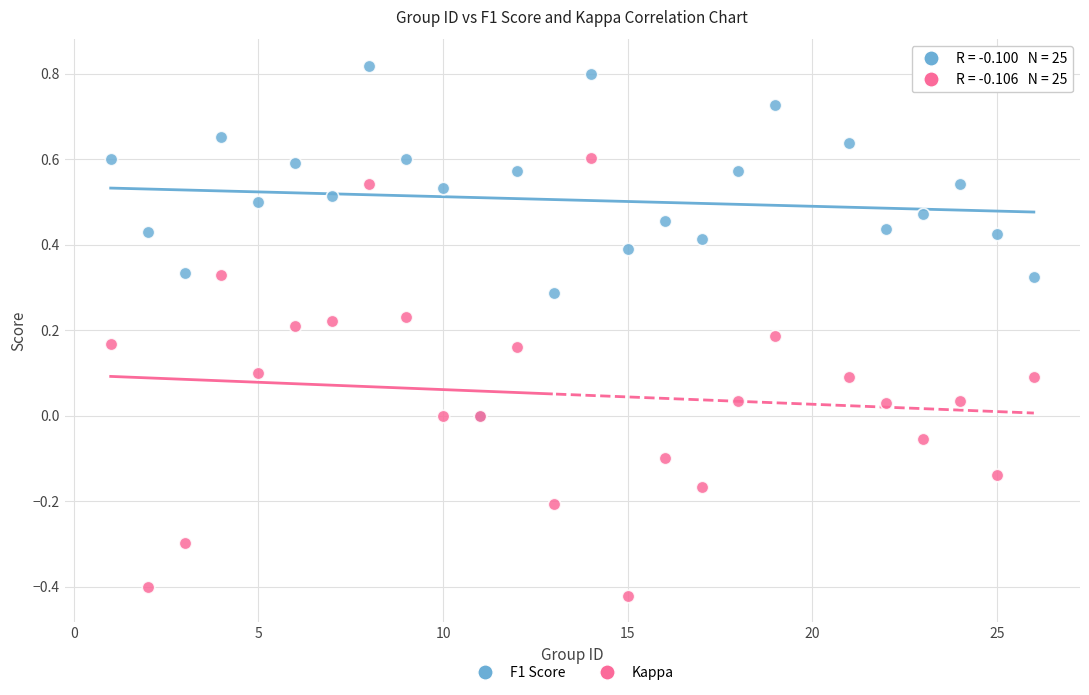

What are all the series names shown in the legend?

F1 Score, Kappa